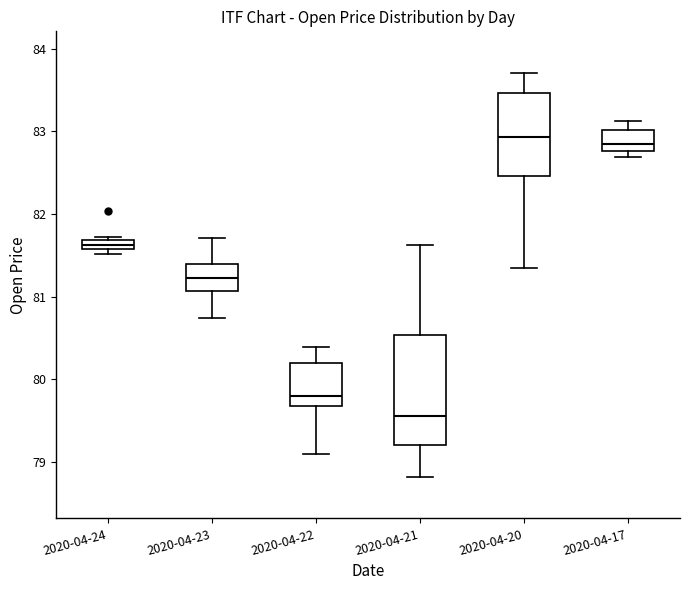

Which box has the lowest median line?

2020-04-21